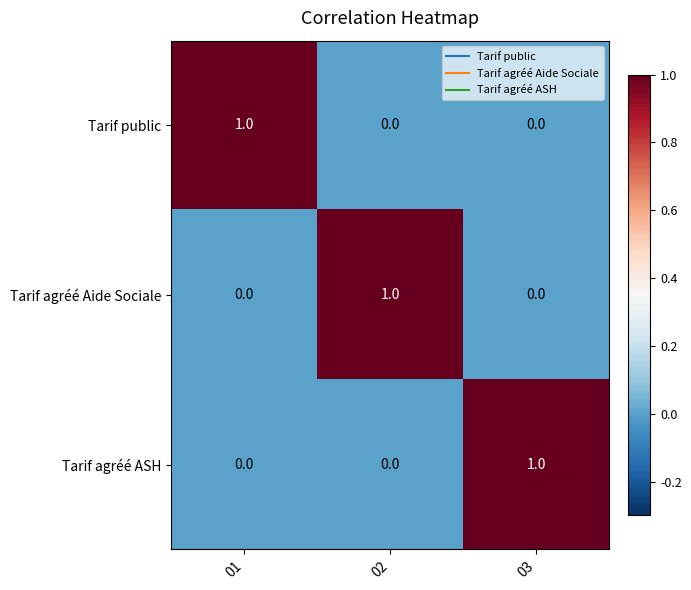

Reading left to right, list all the values displayed in this chart.

Tarif public: 1	0	0
Tarif agréé Aide Sociale: 0	1	0
Tarif agréé ASH: 0	0	1